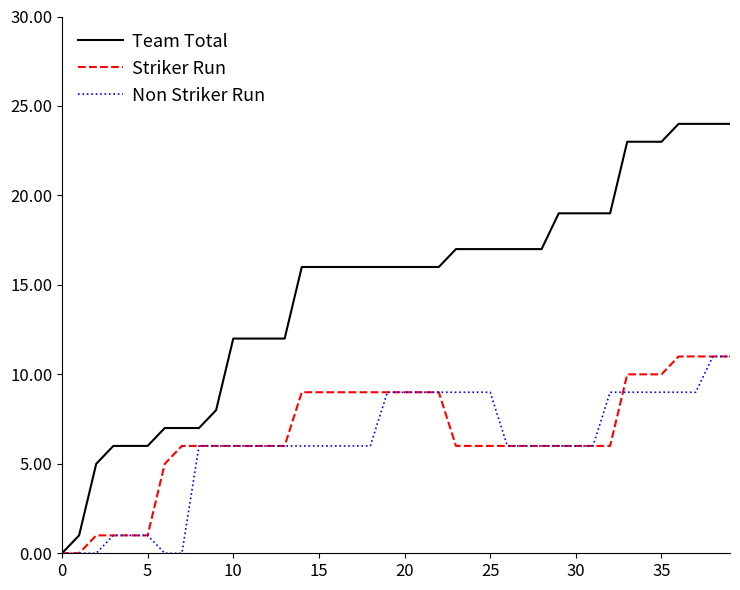

Reading left to right, extract all data points from this chart.

Team Total: 0	1	5	6	6	6	7	7	7	8	12	12	12	12	16	16	16	16	16	16	16	16	16	17	17	17	17	17	17	19	19	19	19	23	23	23	24	24	24	24
Striker Run: 0	0	1	1	1	1	5	6	6	6	6	6	6	6	9	9	9	9	9	9	9	9	9	6	6	6	6	6	6	6	6	6	6	10	10	10	11	11	11	11
Non Striker Run: 0	0	0	1	1	1	0	0	6	6	6	6	6	6	6	6	6	6	6	9	9	9	9	9	9	9	6	6	6	6	6	6	9	9	9	9	9	9	11	11